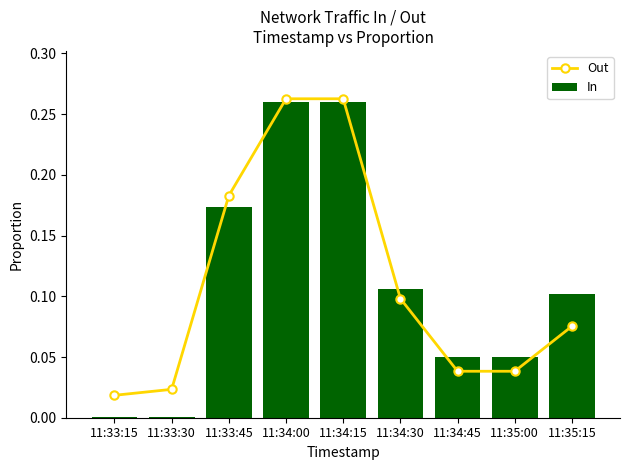

What is the label of the 3rd bar from the right?

11:34:45